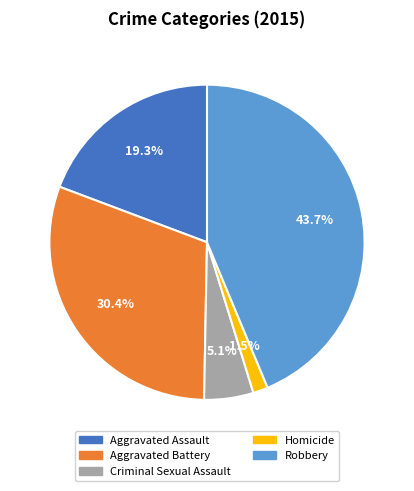

What percentage do Aggravated Battery and Criminal Sexual Assault together represent?

35.5%